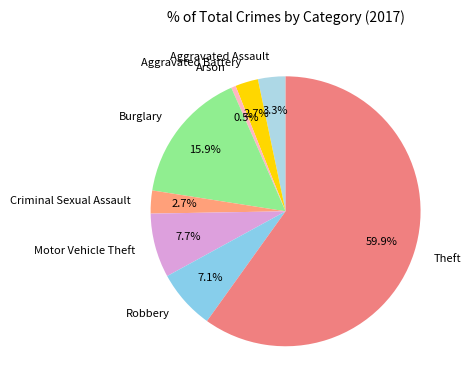

Does any single category account for the majority?

Yes